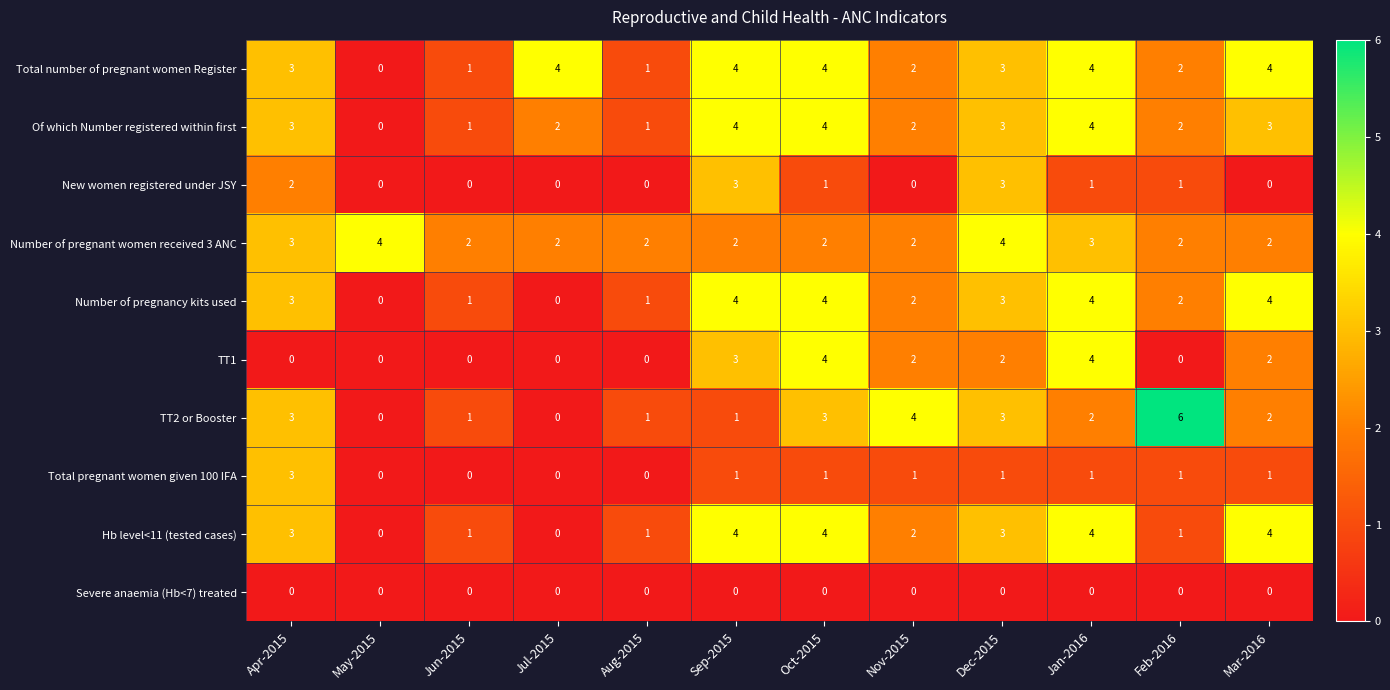

True or false: Of which Number registered within first has a value of 0 at Nov-2015.

False